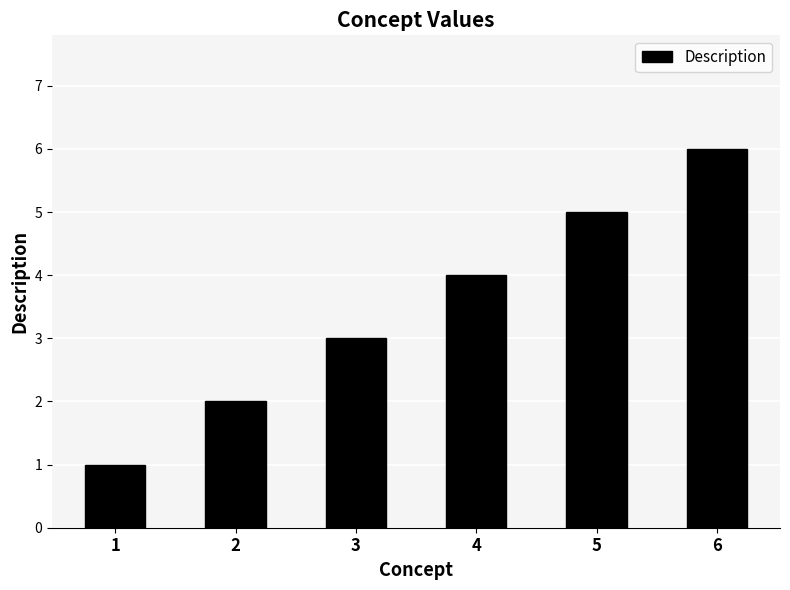

Where is the data nearest to the value 3?

3